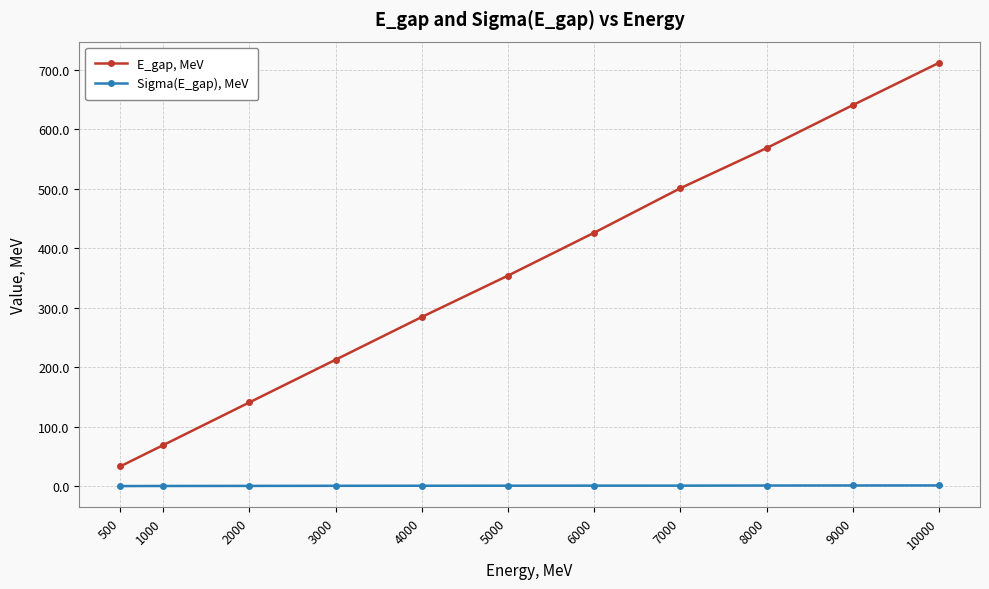

What is the maximum value shown in the chart?

712.1